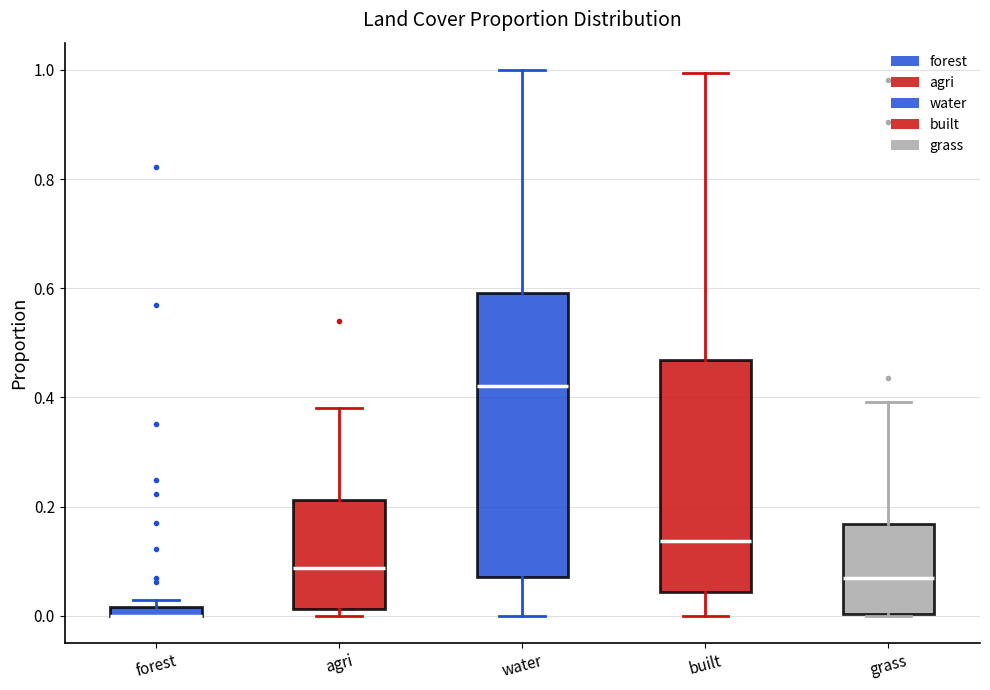

Where does the upper whisker of the box for agri end on the y-axis? The values are not printed on the chart, so give them approximately, as read against the axis.

0.38